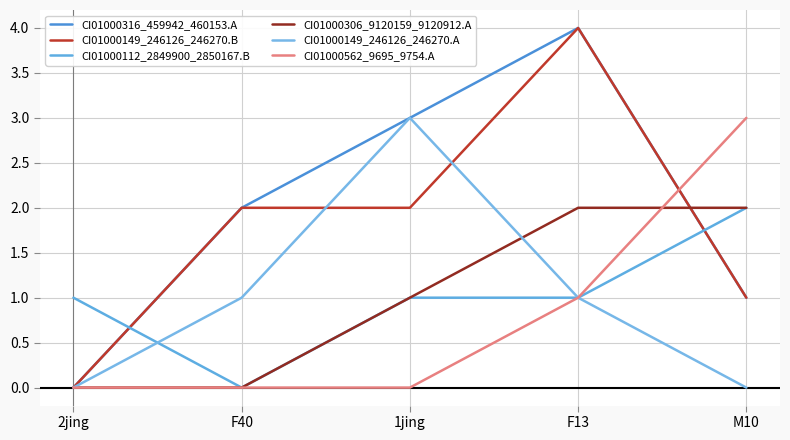

True or false: CI01000306_9120159_9120912.A and CI01000316_459942_460153.A intersect in this chart.

True